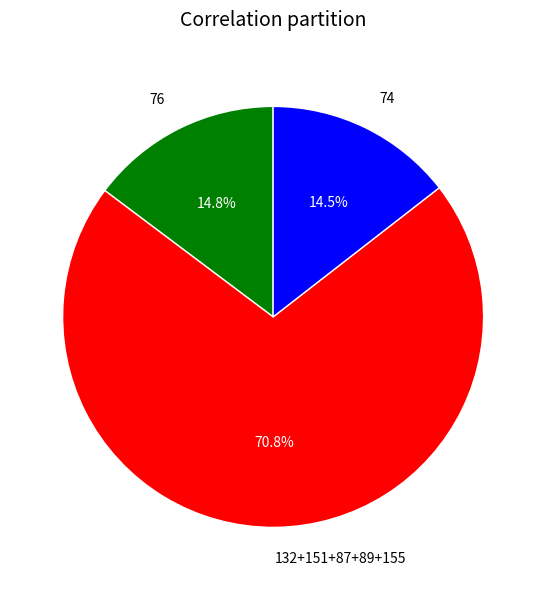

Which slice is the largest?

132+151+87+89+155